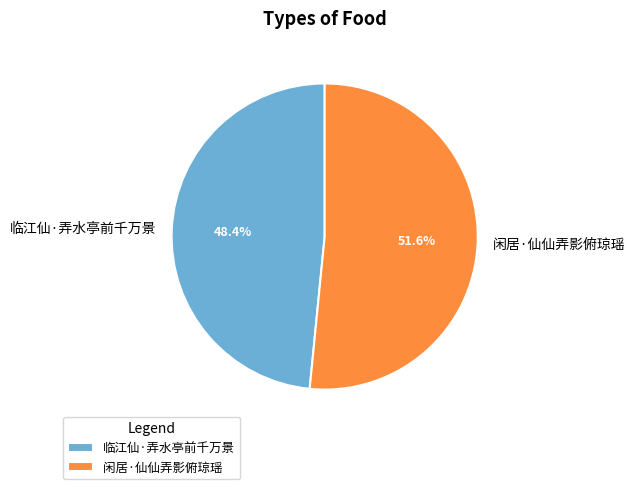

How many slices are in this pie chart?

2